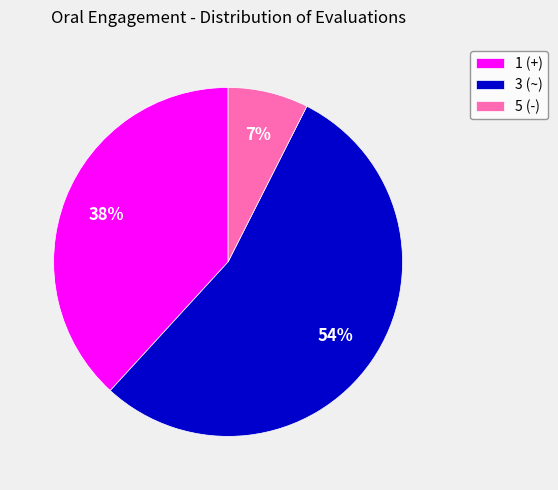

What is the majority slice?

3 (~)